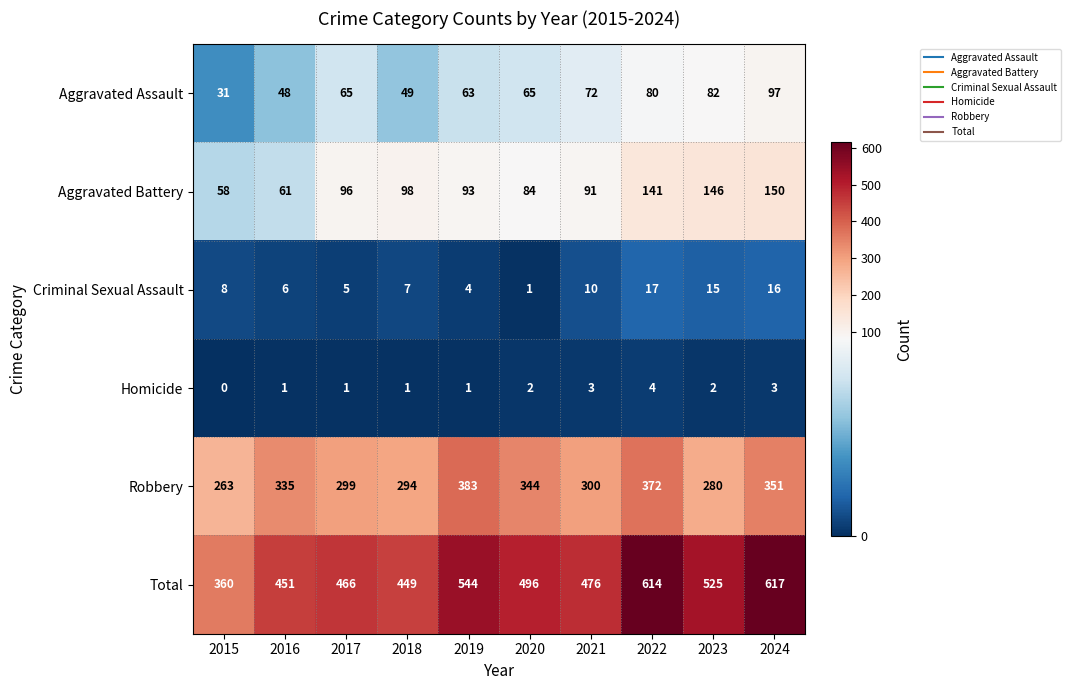

What is the sum of the Robbery values at 2016 and 2017?

634